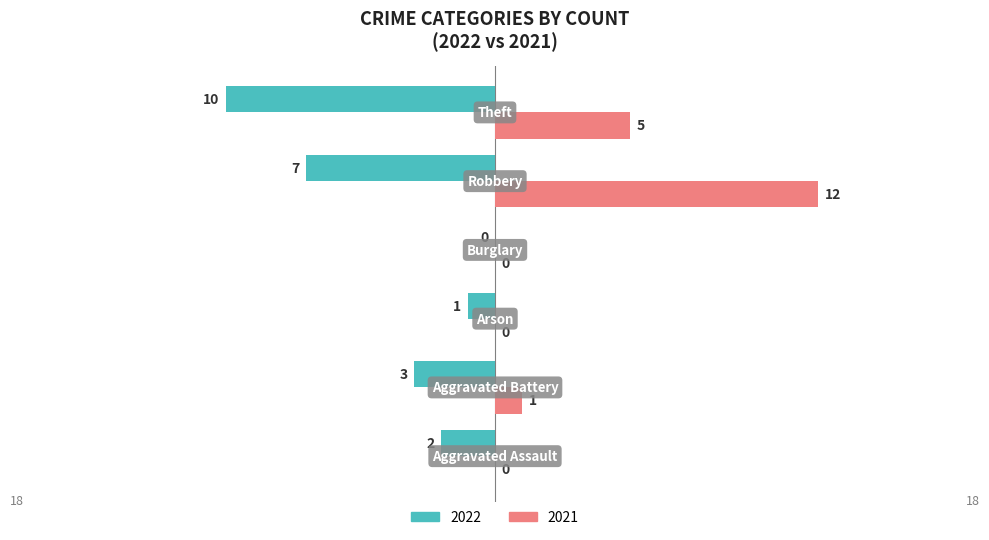

What is the maximum value shown in the chart?

12